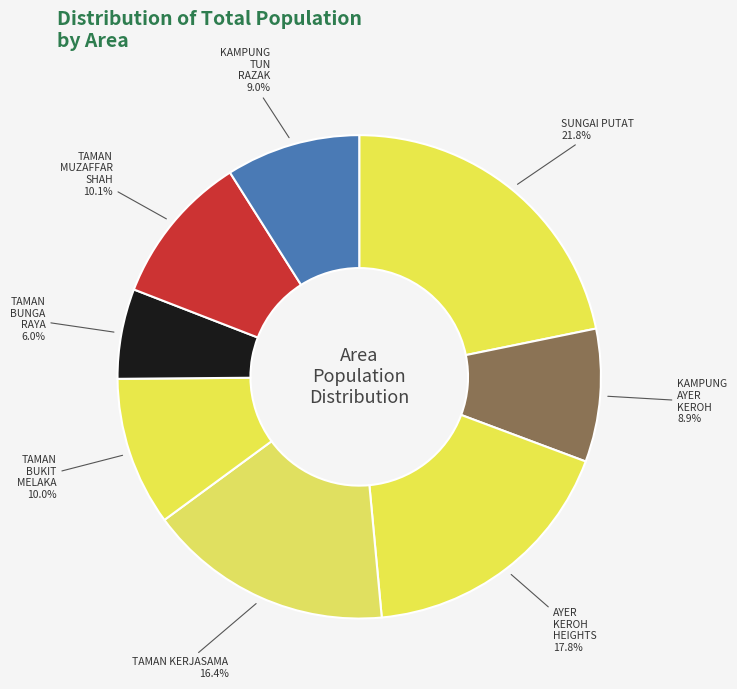

Is it true that TAMAN KERJASAMA is 26% of the pie?

False